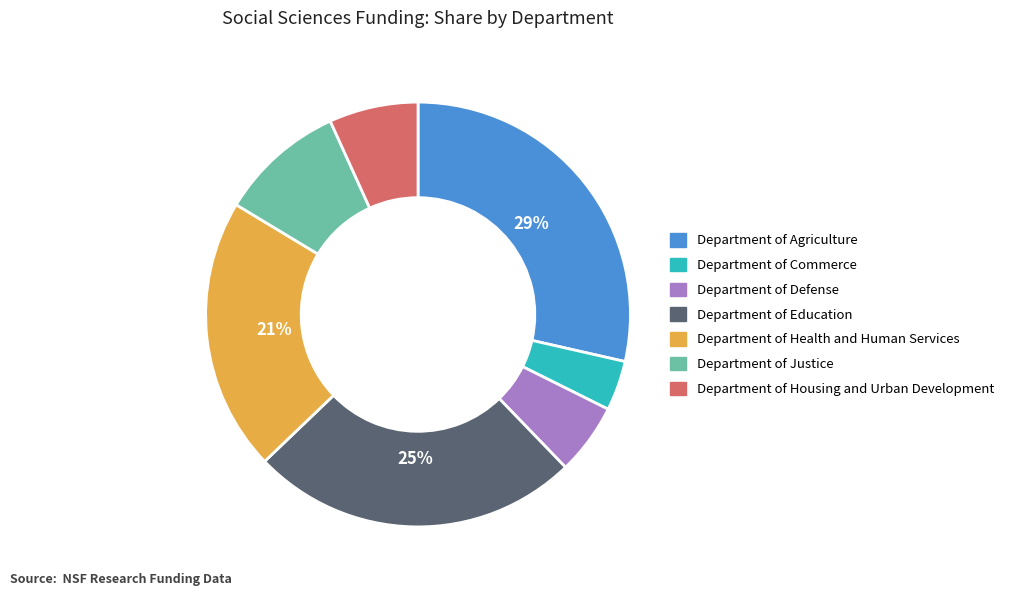

To the nearest percent, what is the combined percentage of Department of Commerce and Department of Education?

29%